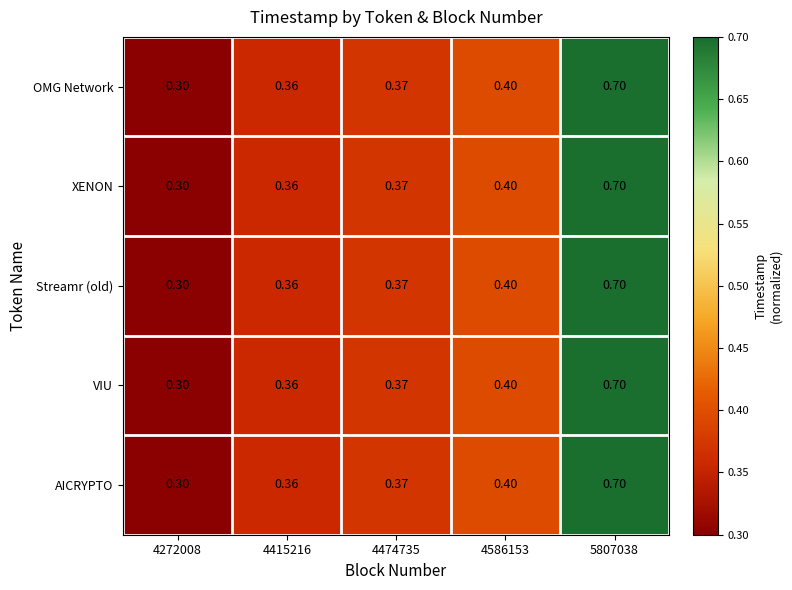

Is the value of XENON at 4415216 greater than the value of VIU at 4272008?

Yes